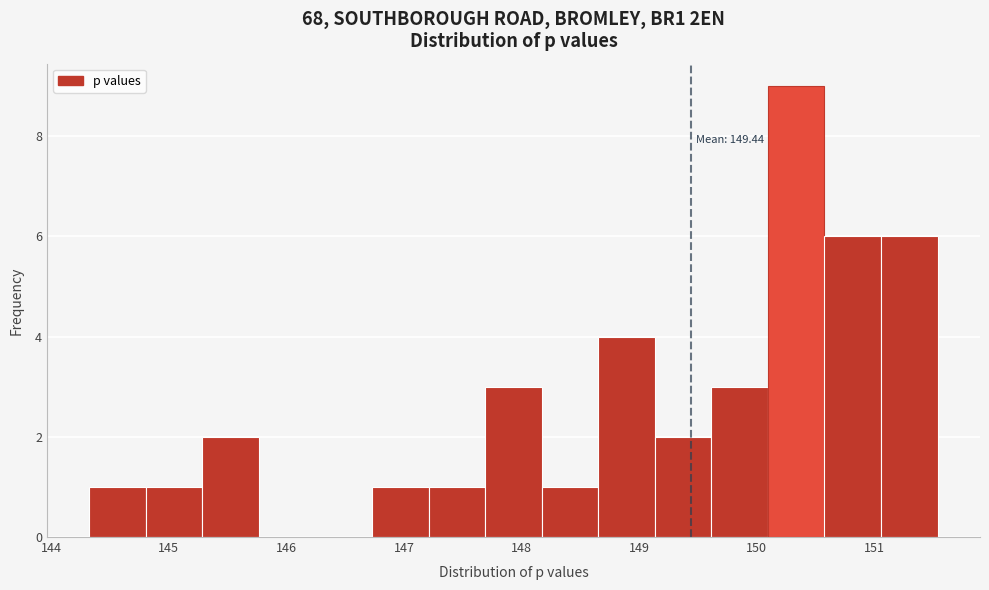

Which range on the x-axis has the tallest bar?

150.1 to 150.6